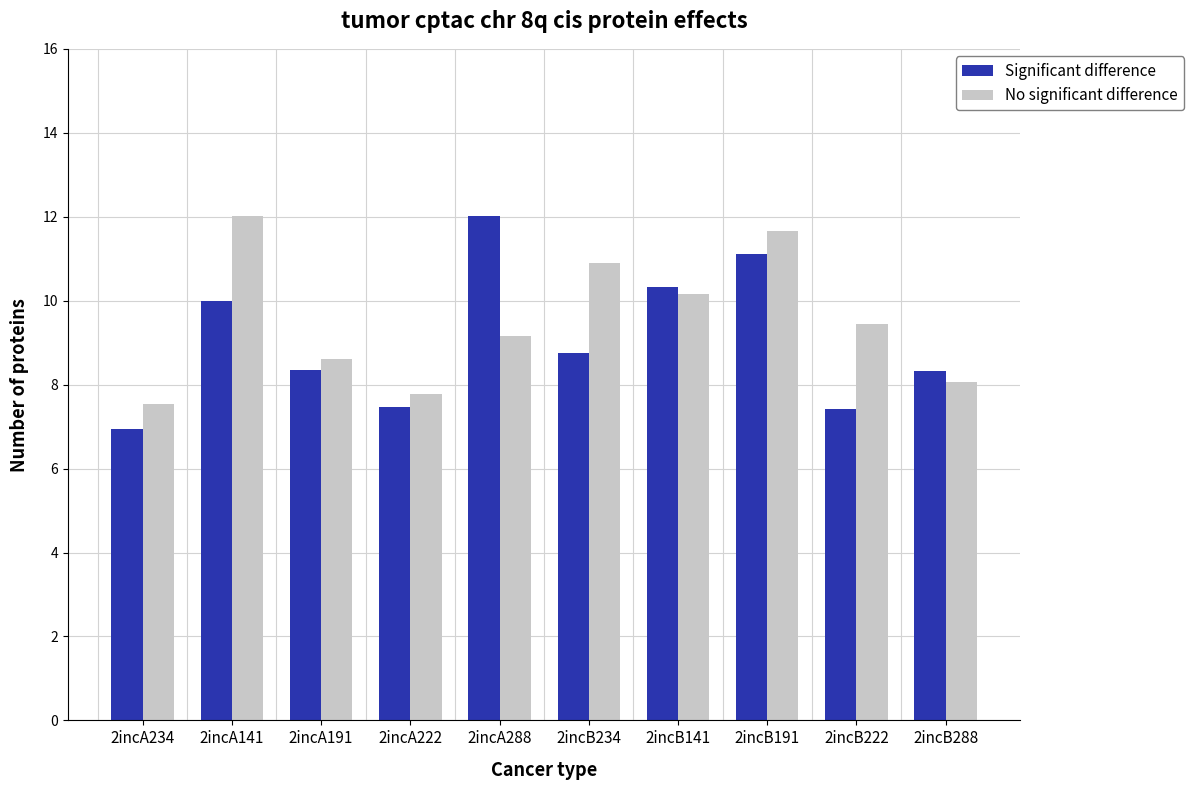

The value of No significant difference at 2incB191 is 11.7. True or false?

True